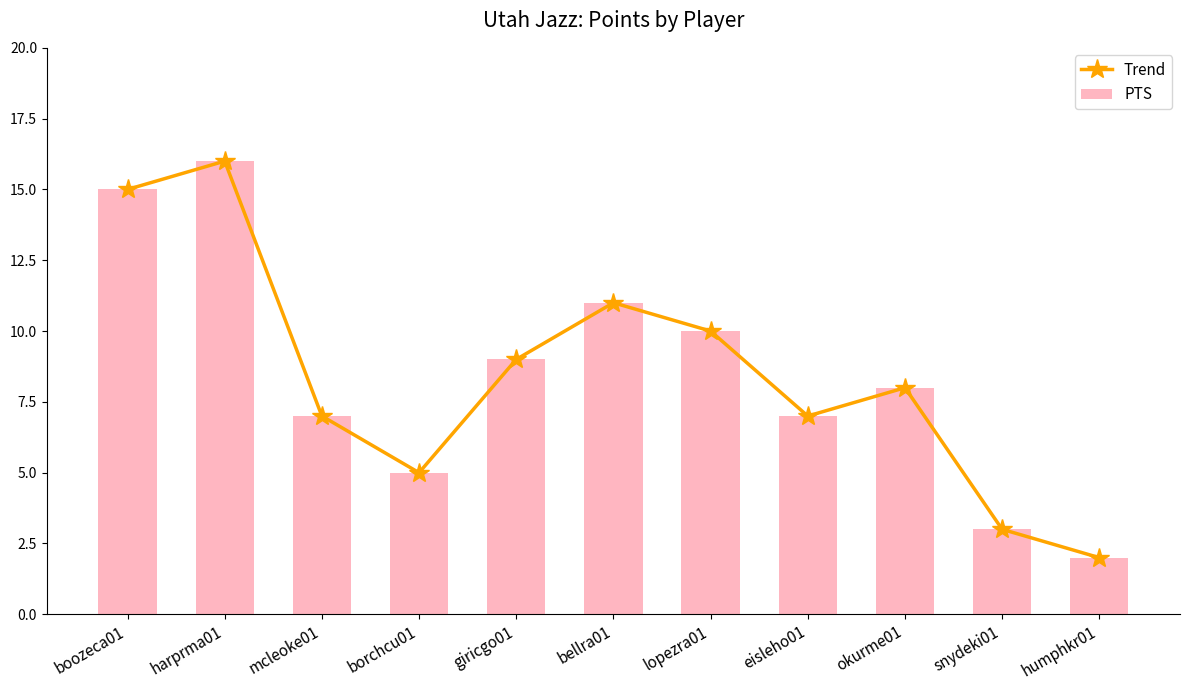

How many categories are shown in the chart?

11